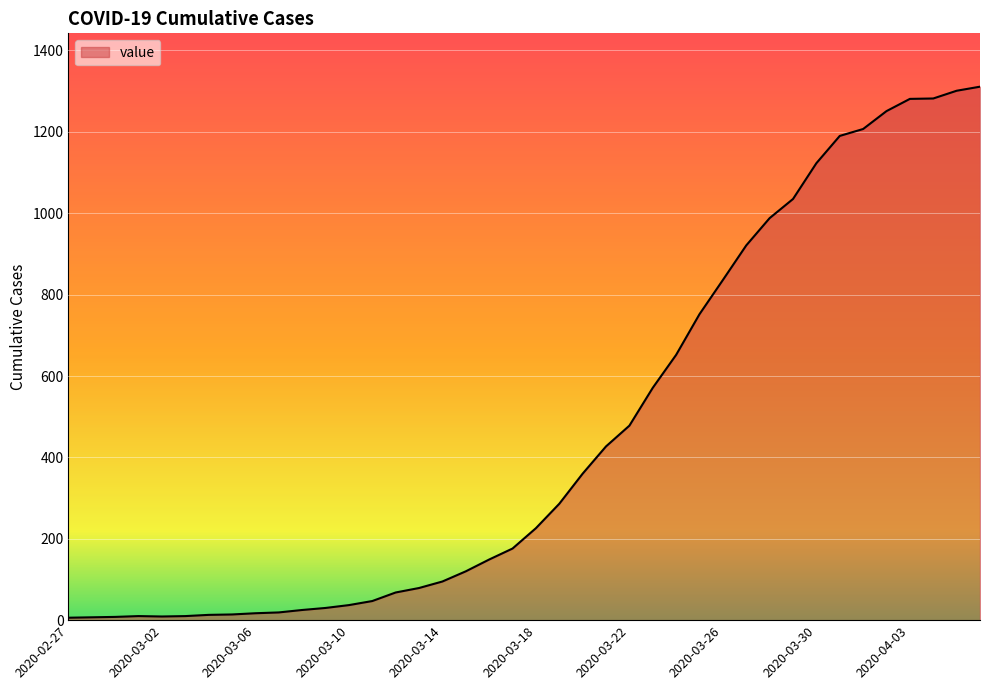

What is the greatest value displayed?

1311